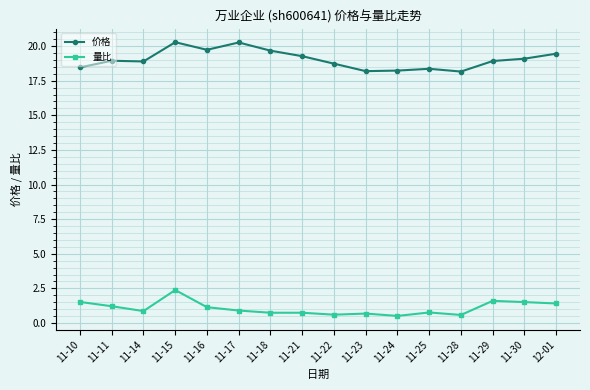

What is the spread (max minus min) of values at 11-10?

16.9